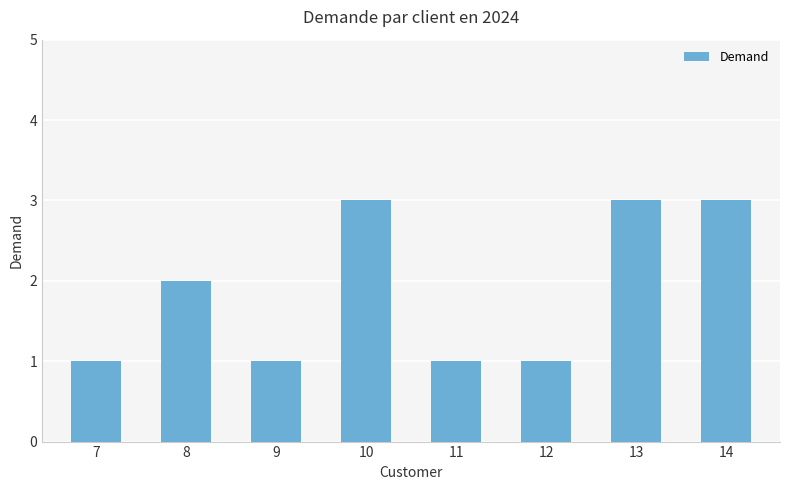

Reading left to right, transcribe all the data shown in this chart.

7=1	8=2	9=1	10=3	11=1	12=1	13=3	14=3